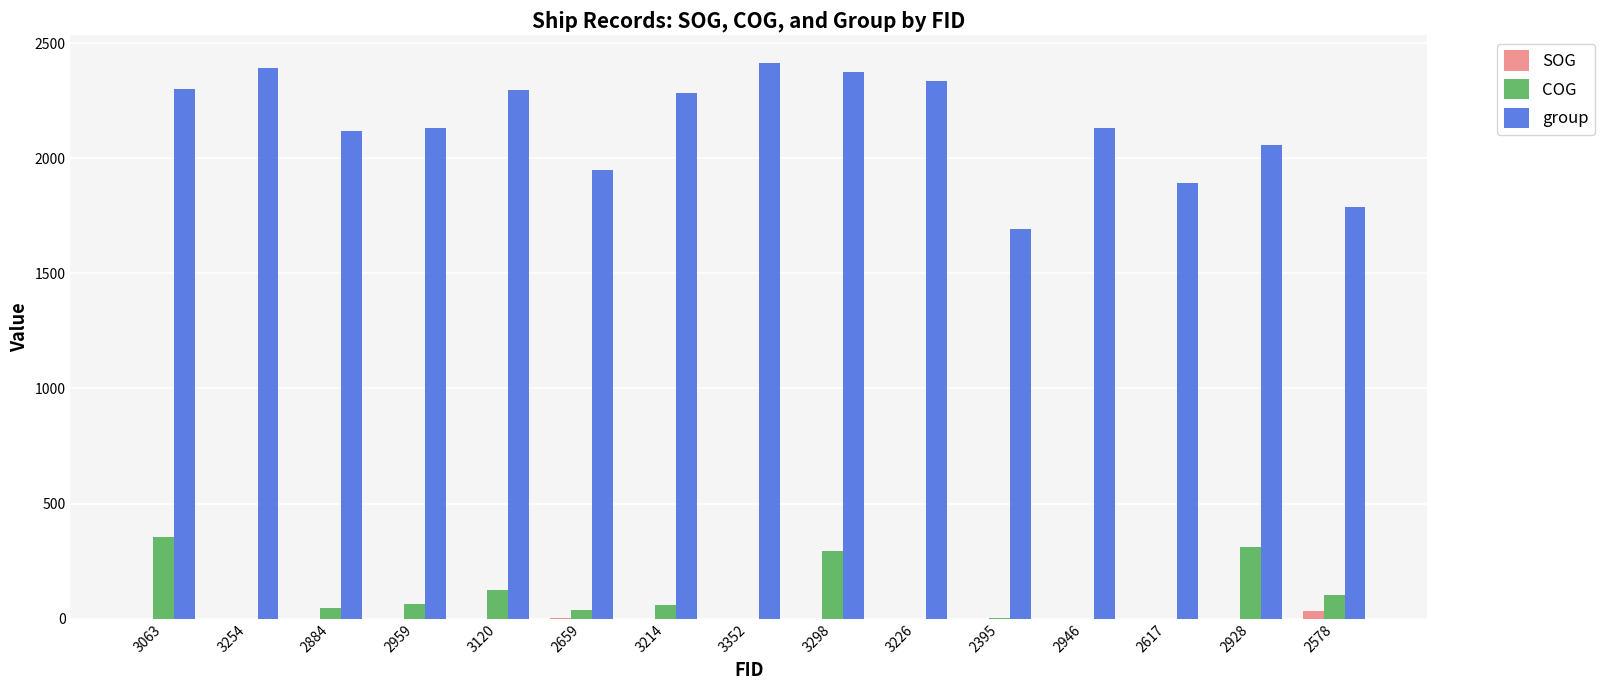

What is the maximum value shown in the chart?

2413.0